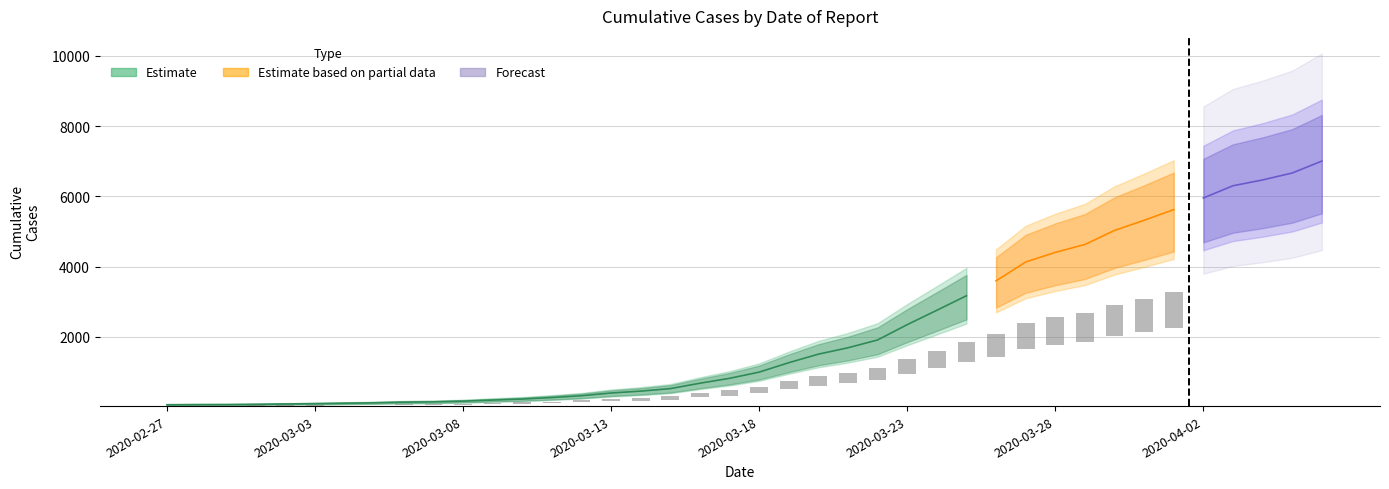

True or false: the data shows 523 at 2020-03-15.

True